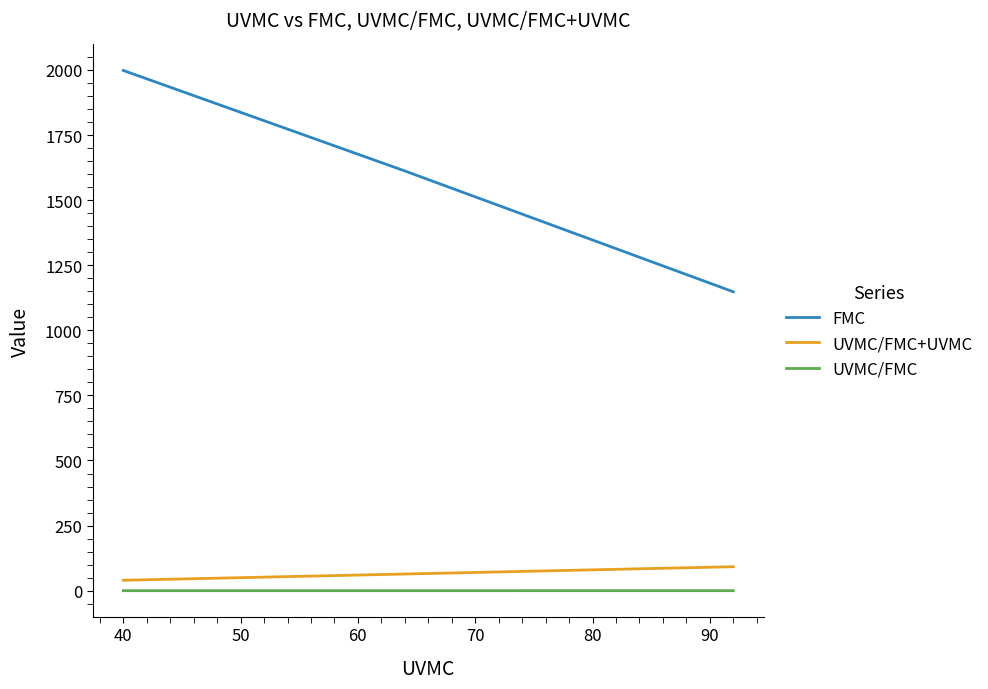

What is the highest value of the FMC series?

1998.0